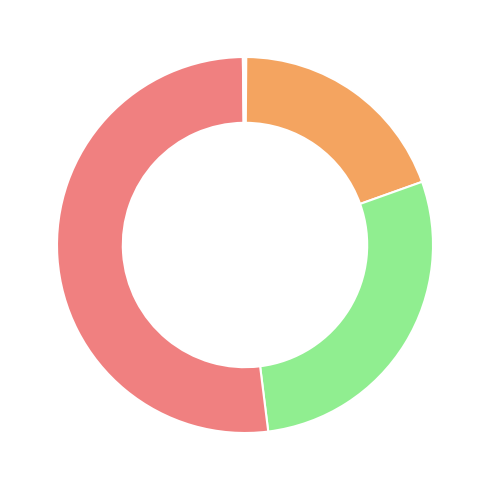

Is there any slice that represents more than half of the pie?

Yes